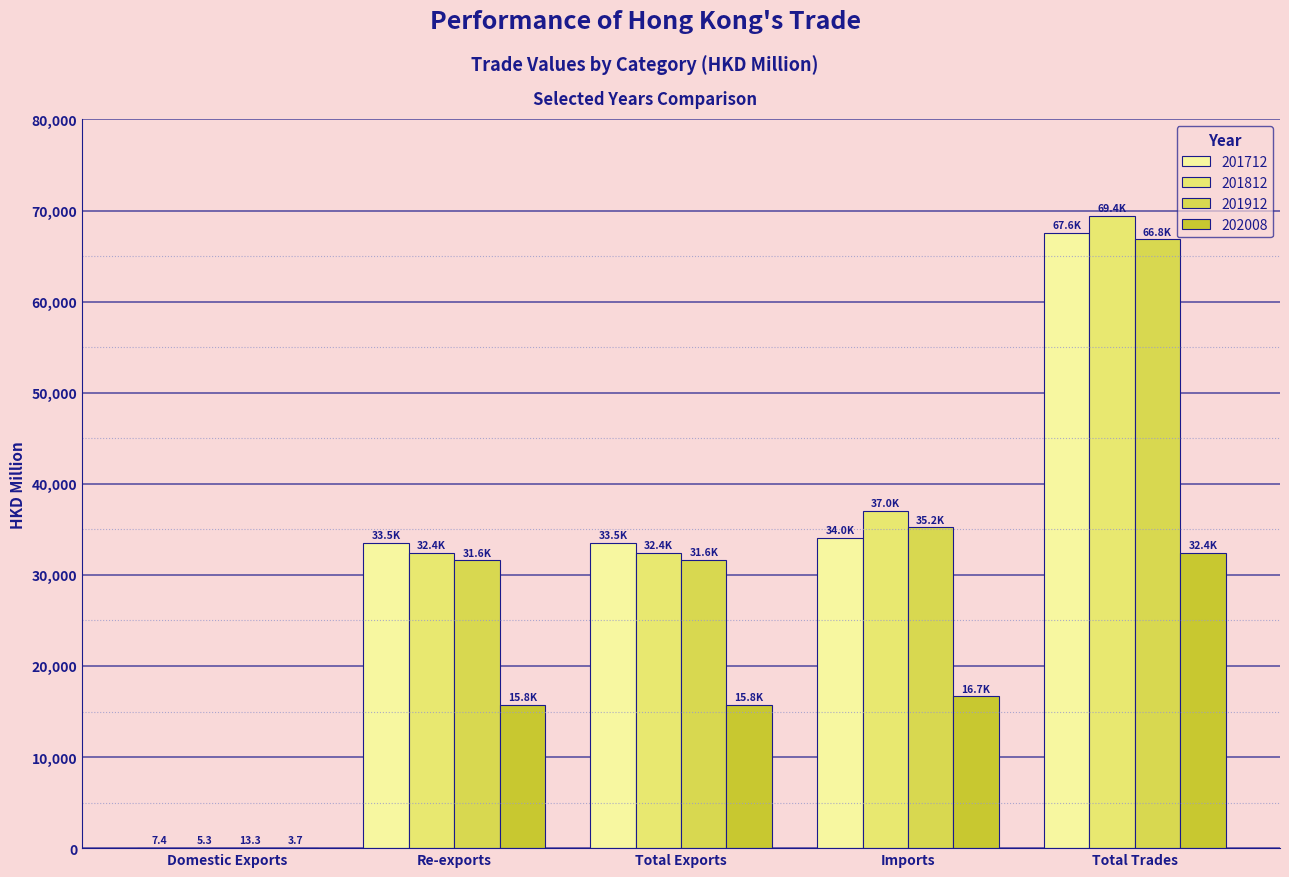

Reading left to right, extract all data points from this chart.

201712: 7.4	33534.2	33541.6	34046.0	67587.6
201812: 5.3	32423.4	32428.6	37004.1	69432.7
201912: 13.3	31598.8	31612.1	35218.0	66830.1
202008: 3.7	15750.2	15753.9	16661.9	32415.8